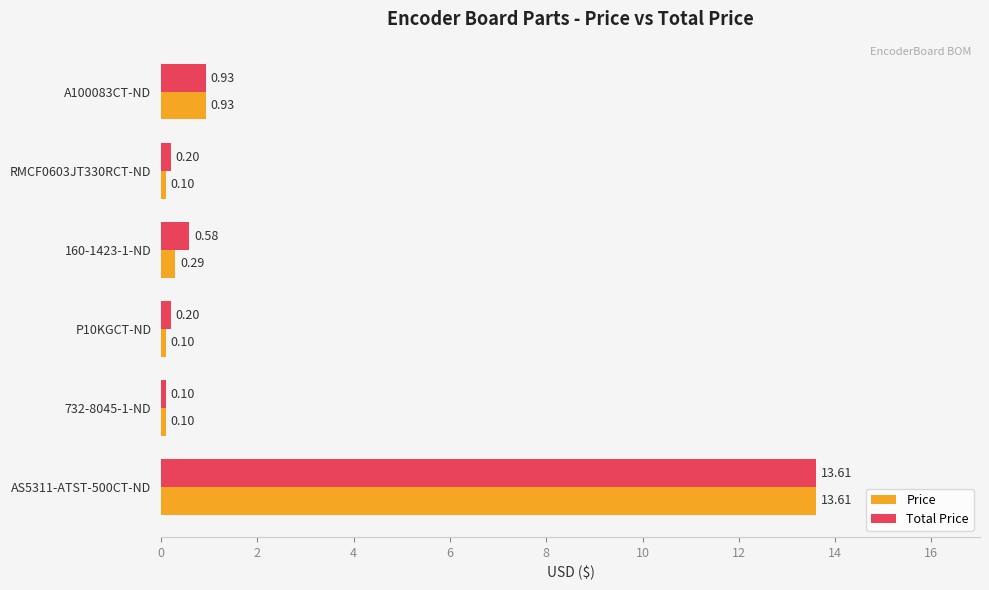

At P10KGCT-ND, list the series in order from smallest to largest.

Price, Total Price